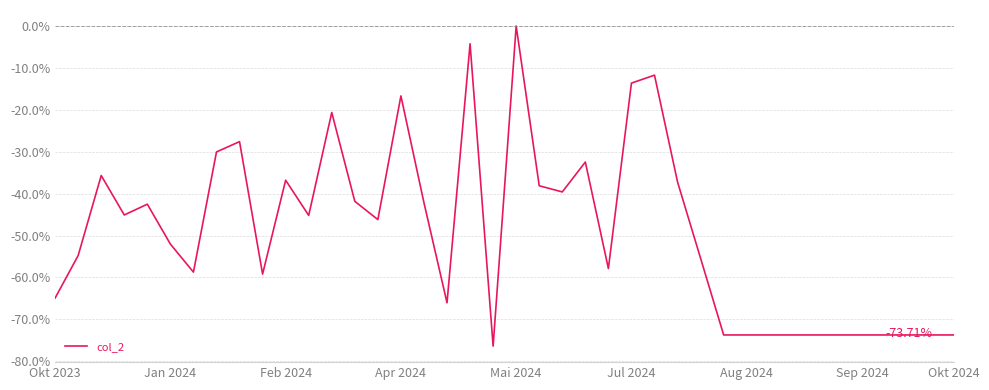

Is this an area chart (filled region under the line)?

No